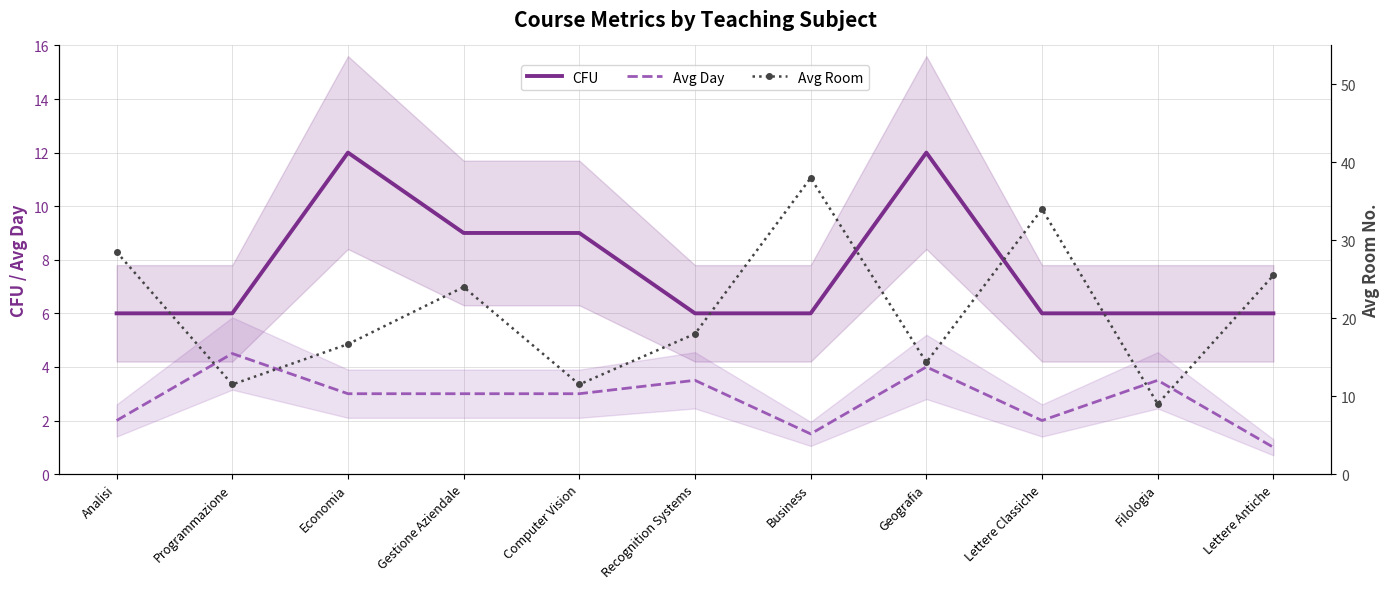

Which series changed the most between Economia and Gestione Aziendale?

Avg Room